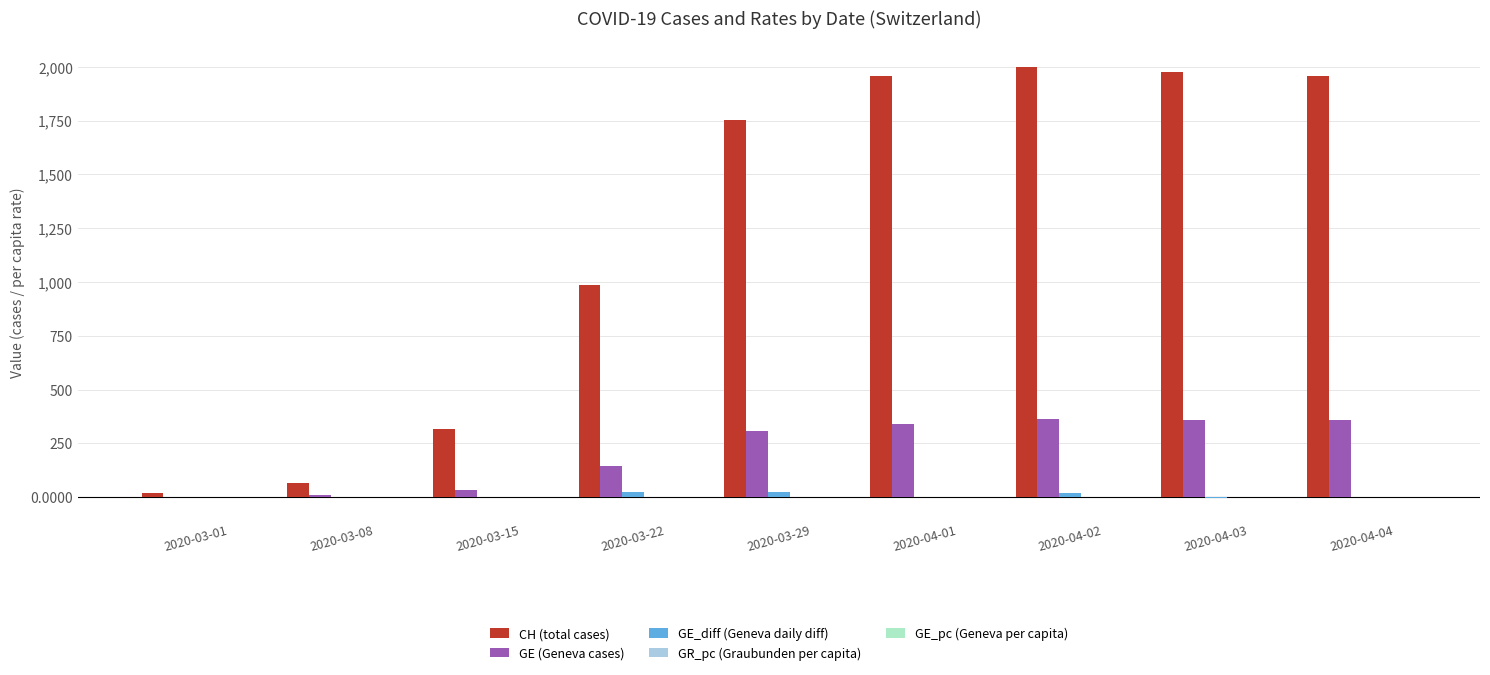

How many categories are shown in the chart?

9